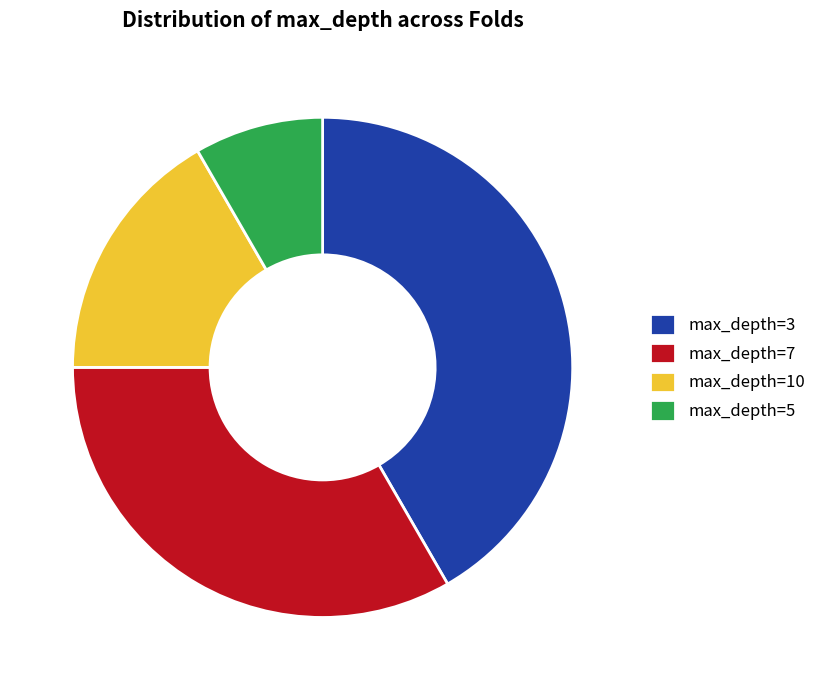

Which slice is the smallest?

max_depth=5